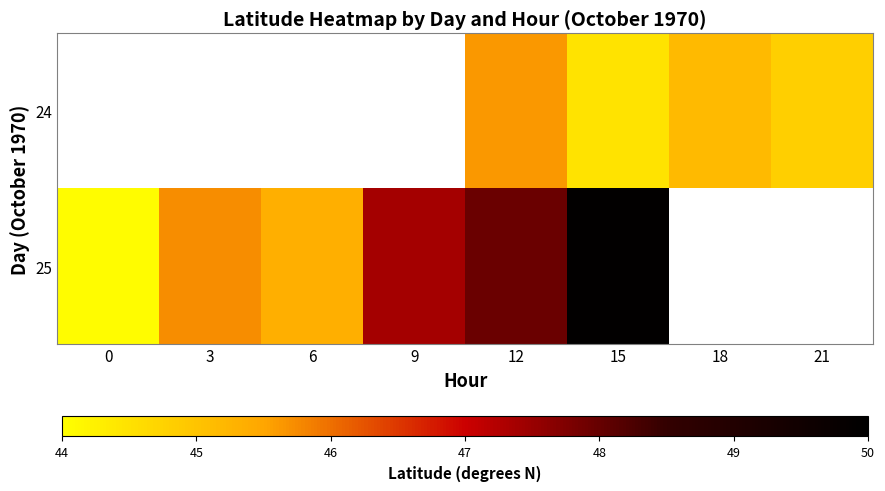

What is the difference between the highest and lowest values at 12?

2.3